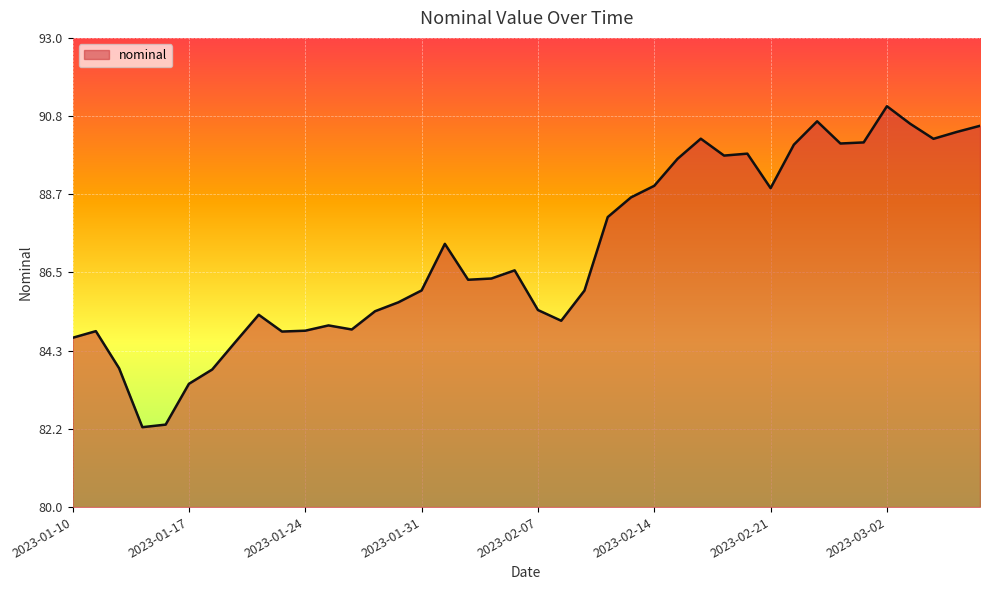

What is the smallest value displayed?

82.2